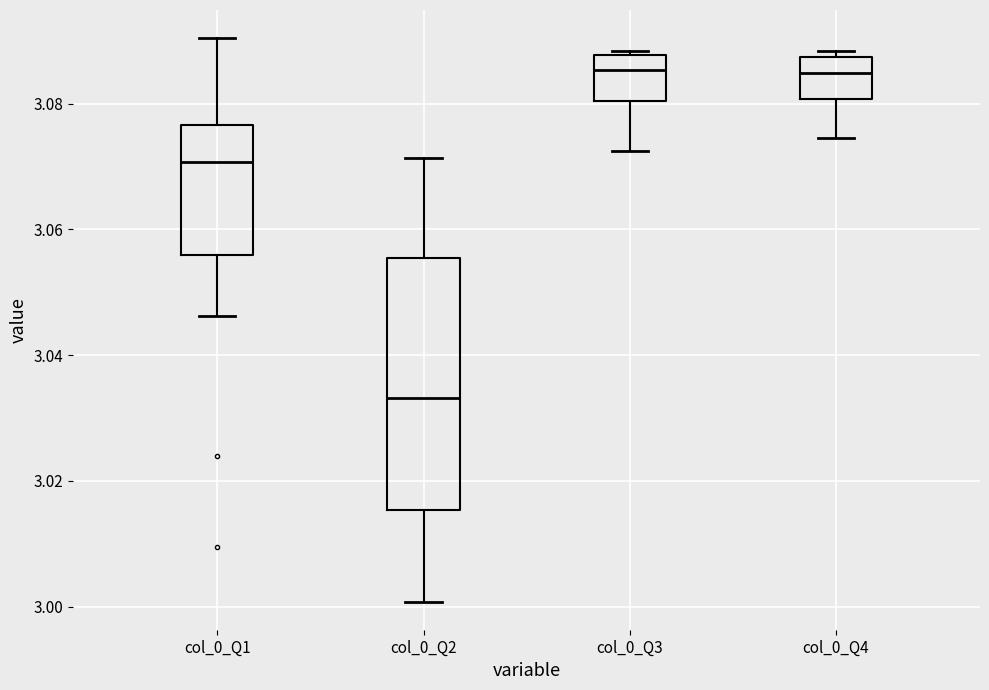

Which box's median line is the lowest?

col_0_Q2